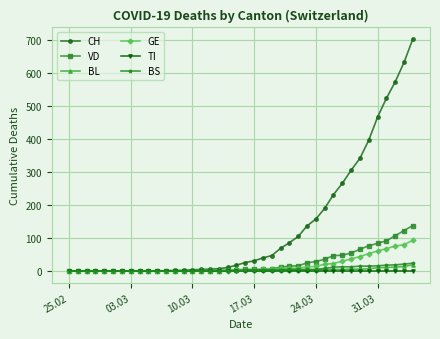

Which series has the largest range (max minus min)?

CH